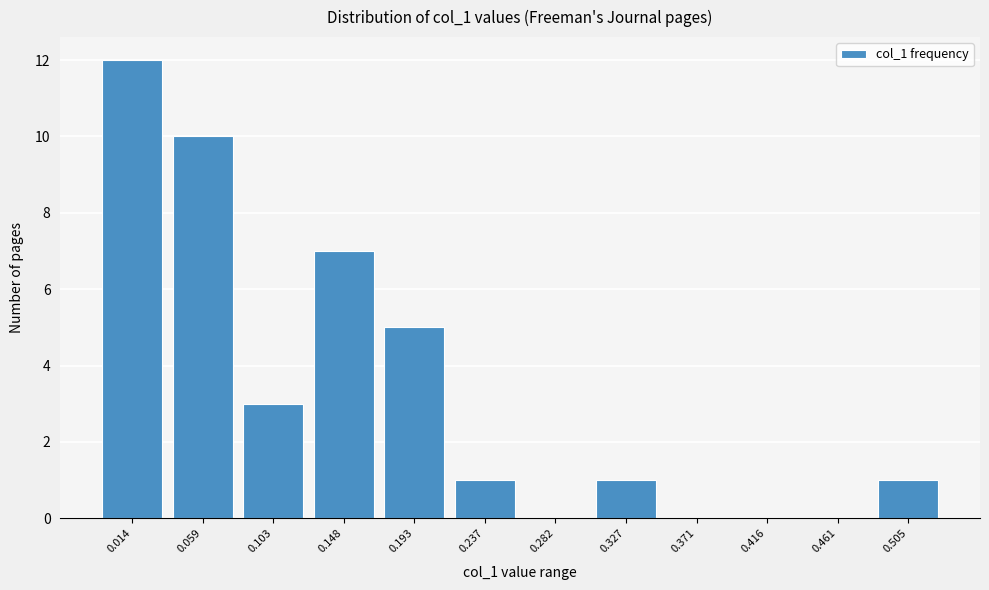

Reading left to right, what are all the values shown in this chart?

0.014=12	0.059=10	0.103=3	0.148=7	0.193=5	0.237=1	0.282=0	0.327=1	0.371=0	0.416=0	0.461=0	0.505=1